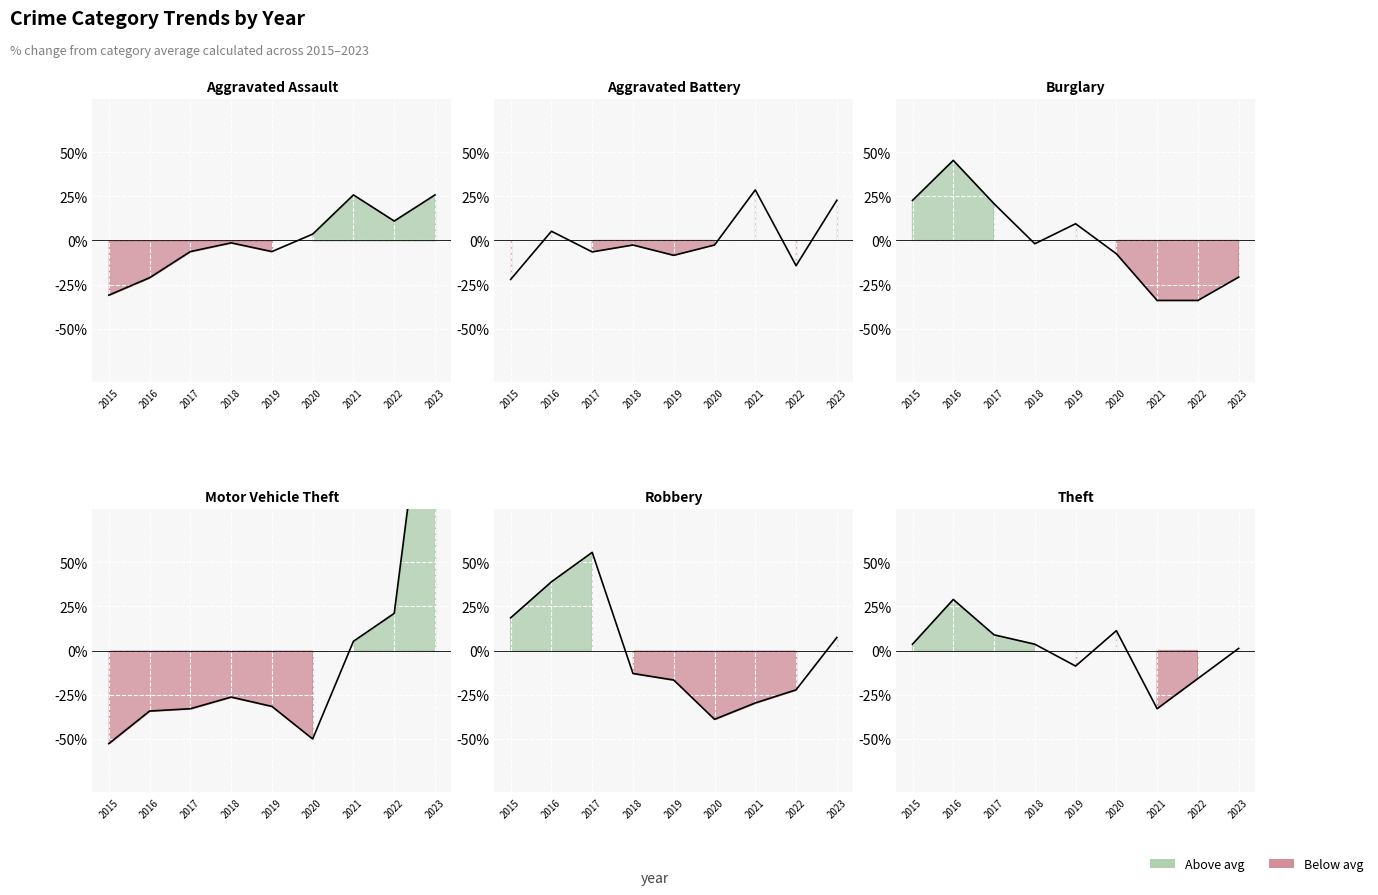

Reading left to right, what are all the values shown in this chart?

Aggravated Assault: 2015=-31.0	2016=-21.1	2017=-6.3	2018=-1.4	2019=-6.3	2020=3.6	2021=25.8	2022=11.0	2023=25.8
Aggravated Battery: 2015=-22.1	2016=5.2	2017=-6.5	2018=-2.6	2019=-8.4	2020=-2.6	2021=28.6	2022=-14.3	2023=22.7
Burglary: 2015=22.6	2016=45.3	2017=20.8	2018=-1.9	2019=9.4	2020=-7.5	2021=-34.0	2022=-34.0	2023=-20.8
Motor Vehicle Theft: 2015=-52.6	2016=-34.2	2017=-32.9	2018=-26.3	2019=-31.6	2020=-50.0	2021=5.3	2022=21.1	2023=201.3
Robbery: 2015=18.5	2016=38.9	2017=55.6	2018=-13.0	2019=-16.7	2020=-38.9	2021=-29.6	2022=-22.2	2023=7.4
Theft: 2015=3.6	2016=28.9	2017=8.9	2018=3.6	2019=-8.8	2020=11.2	2021=-32.9	2022=-15.8	2023=1.2